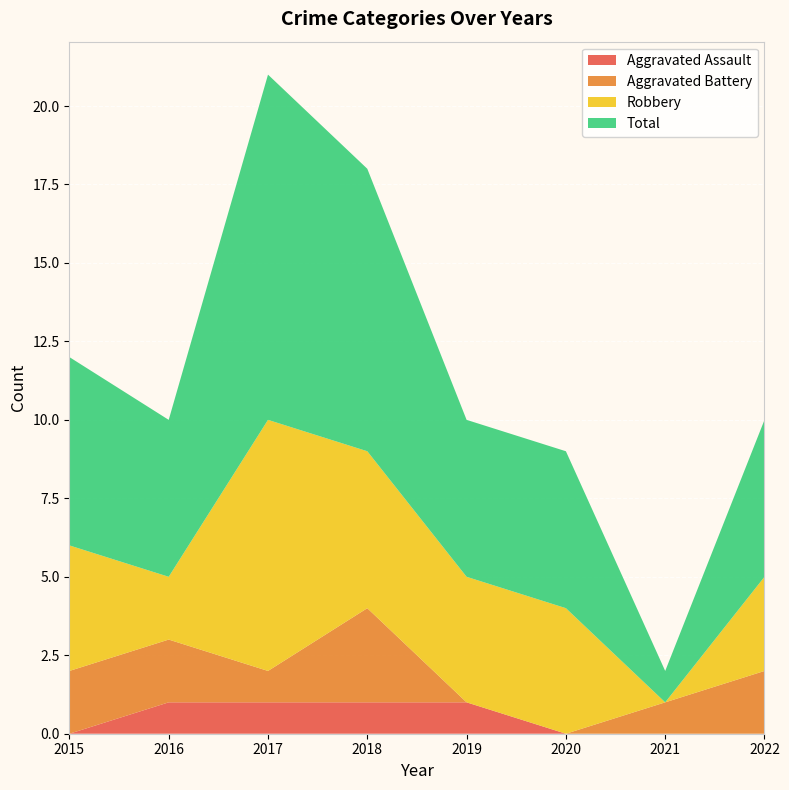

Reading left to right, what are all the values shown in this chart?

Aggravated Assault: 2015=0	2016=1	2017=1	2018=1	2019=1	2020=0	2021=0	2022=0
Aggravated Battery: 2015=2	2016=2	2017=1	2018=3	2019=0	2020=0	2021=1	2022=2
Robbery: 2015=4	2016=2	2017=8	2018=5	2019=4	2020=4	2021=0	2022=3
Total: 2015=6	2016=5	2017=11	2018=9	2019=5	2020=5	2021=1	2022=5